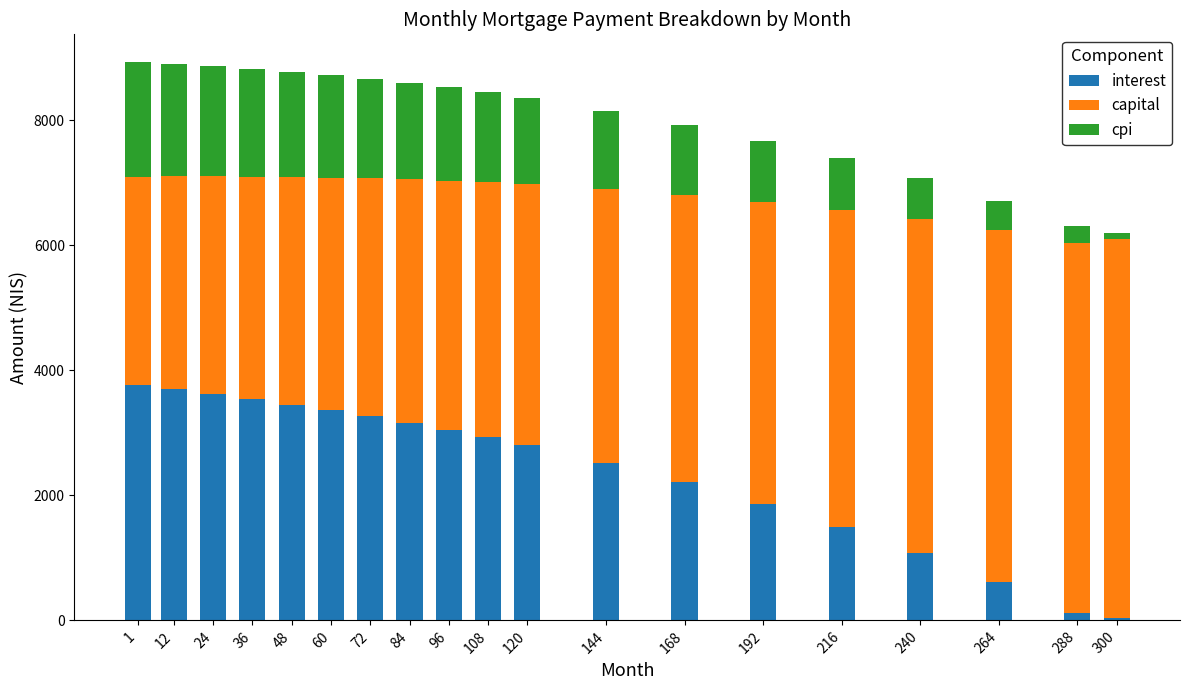

The value of interest at 96 is 3046.0. True or false?

True